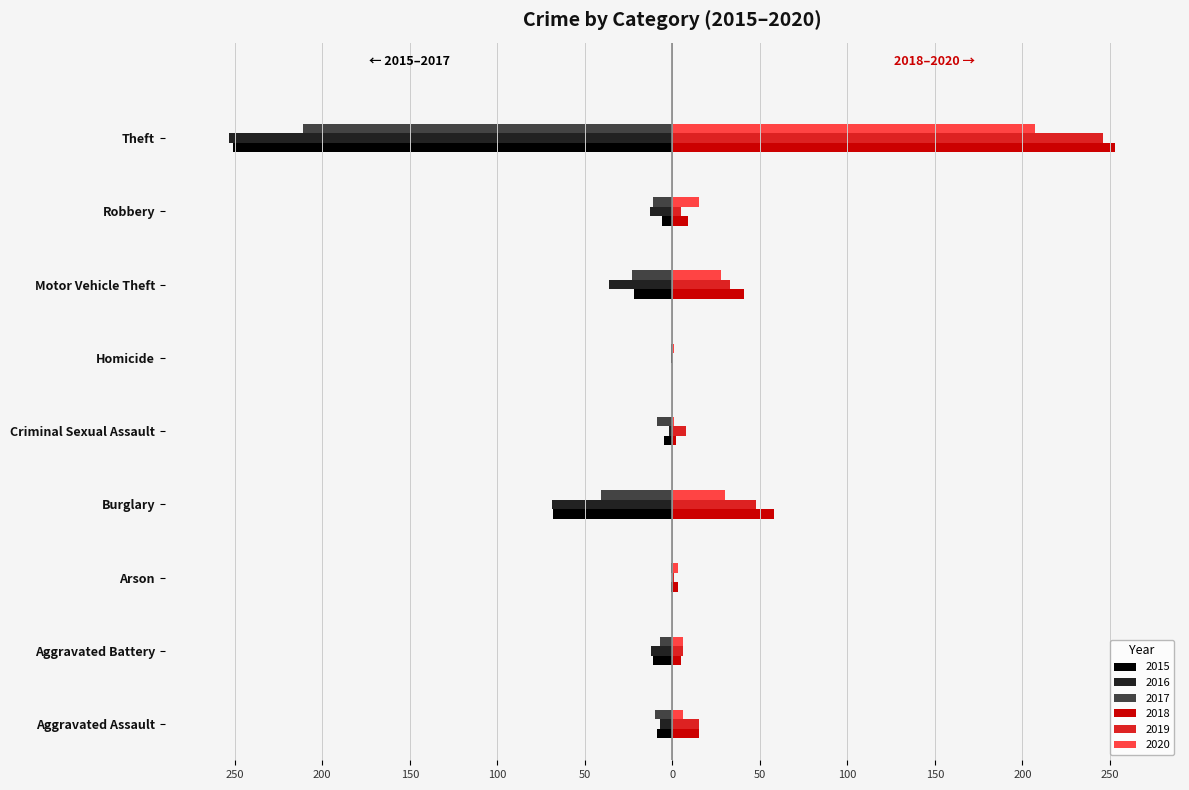

What are all the series names shown in the legend?

2015, 2016, 2017, 2018, 2019, 2020